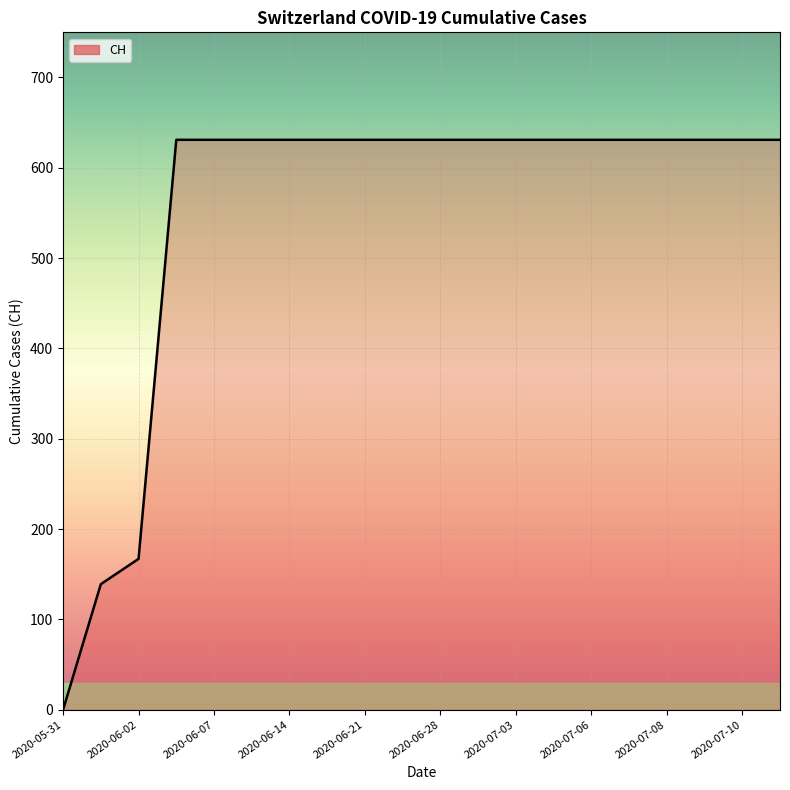

What is the greatest value displayed?

631